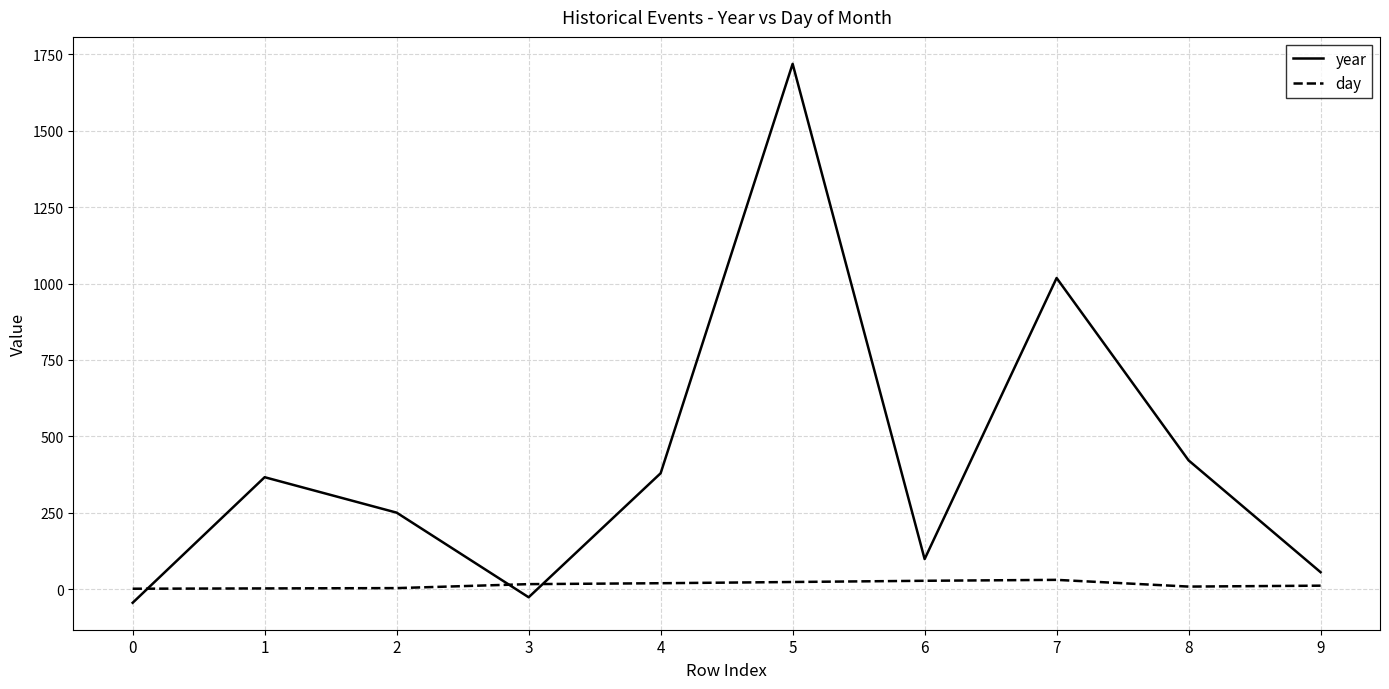

How many intersections are there between day and year?

3